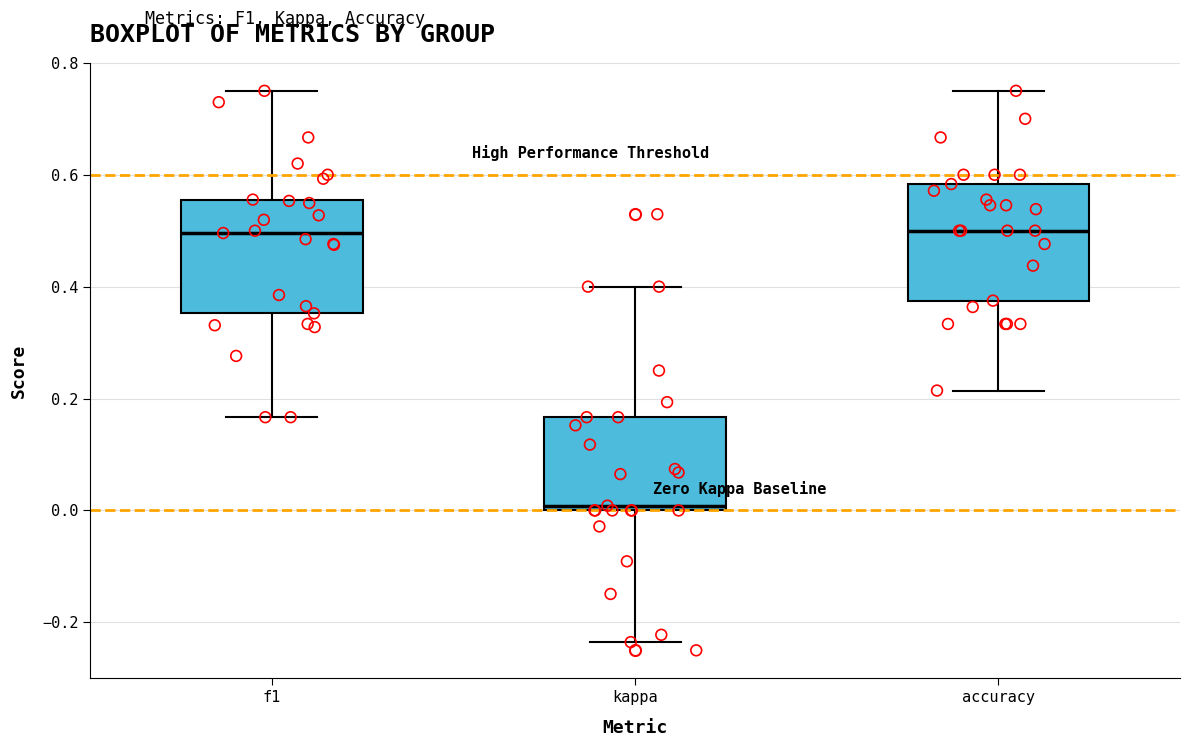

Reading left to right, transcribe this box plot: for each box, give where its median line is, the range the box spans, and where its two whiskers end, as read against the y-axis. The values are not printed on the chart, so give them approximately, as read against the axis.

f1: median 0.50, box 0.36 to 0.56, whiskers 0.16 to 0.76
kappa: median 0.00 (just above the box's lower edge), box 0.00 to 0.16, whiskers -0.24 to 0.40
accuracy: median 0.50, box 0.38 to 0.58, whiskers 0.22 to 0.76